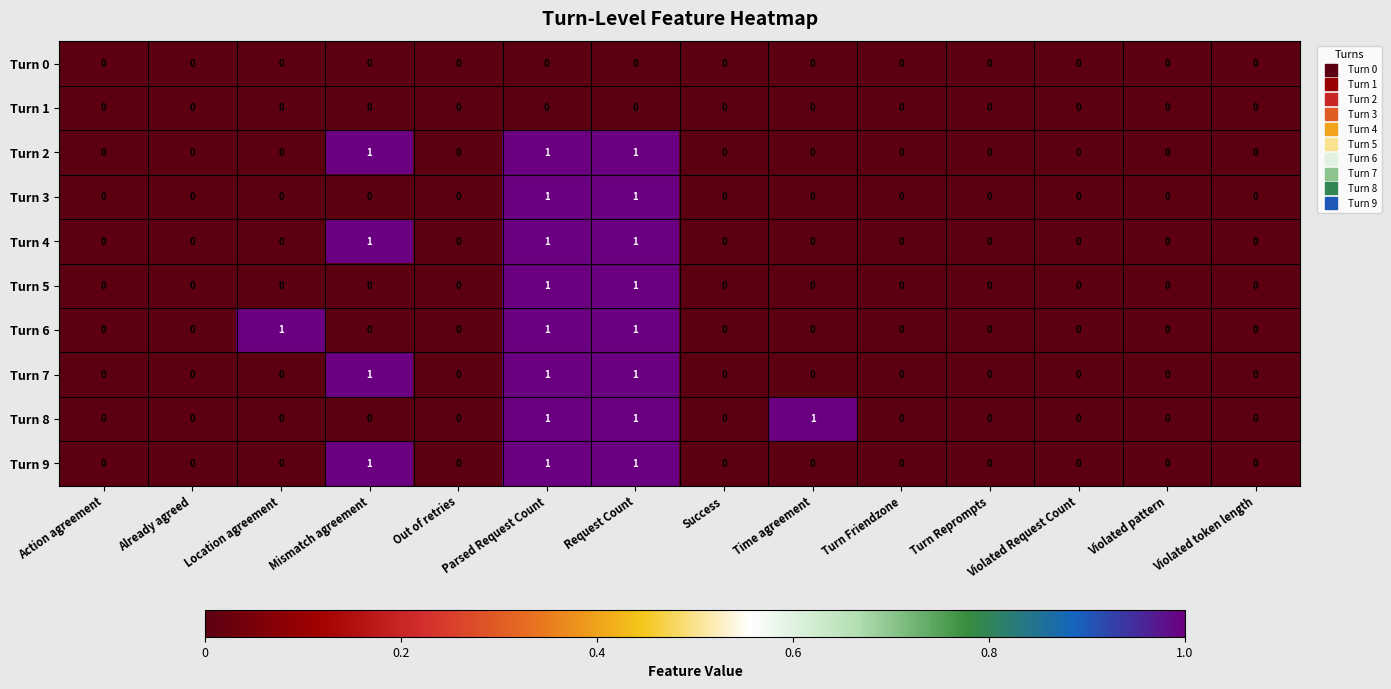

How many Turn 9 values are between 0 and 1?

14